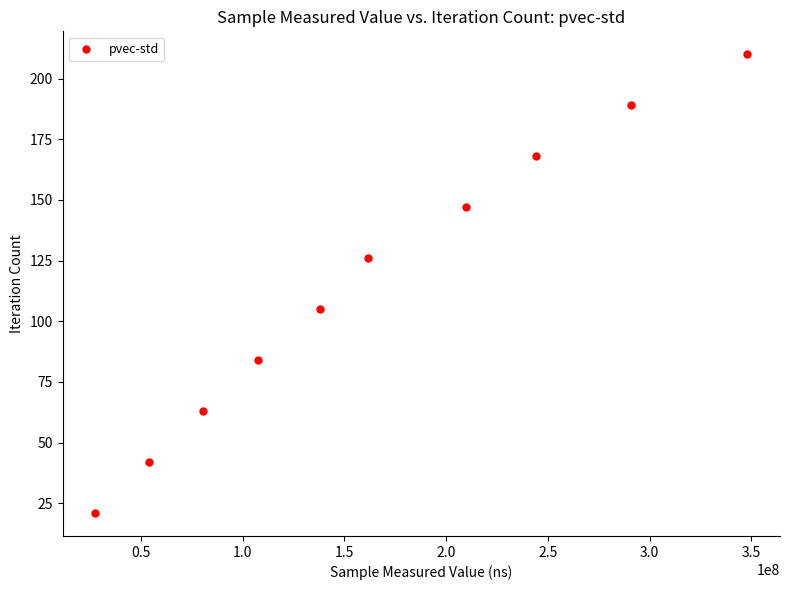

What is the range of X values (max minus min)?

320603690